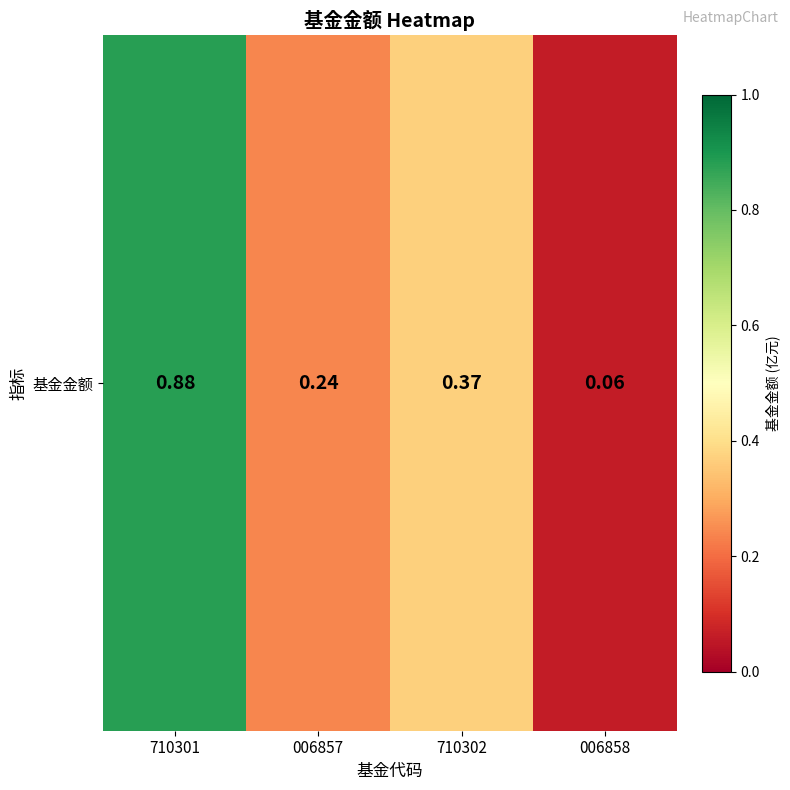

Reading left to right, transcribe all the data shown in this chart.

0.9	0.2	0.4	0.1